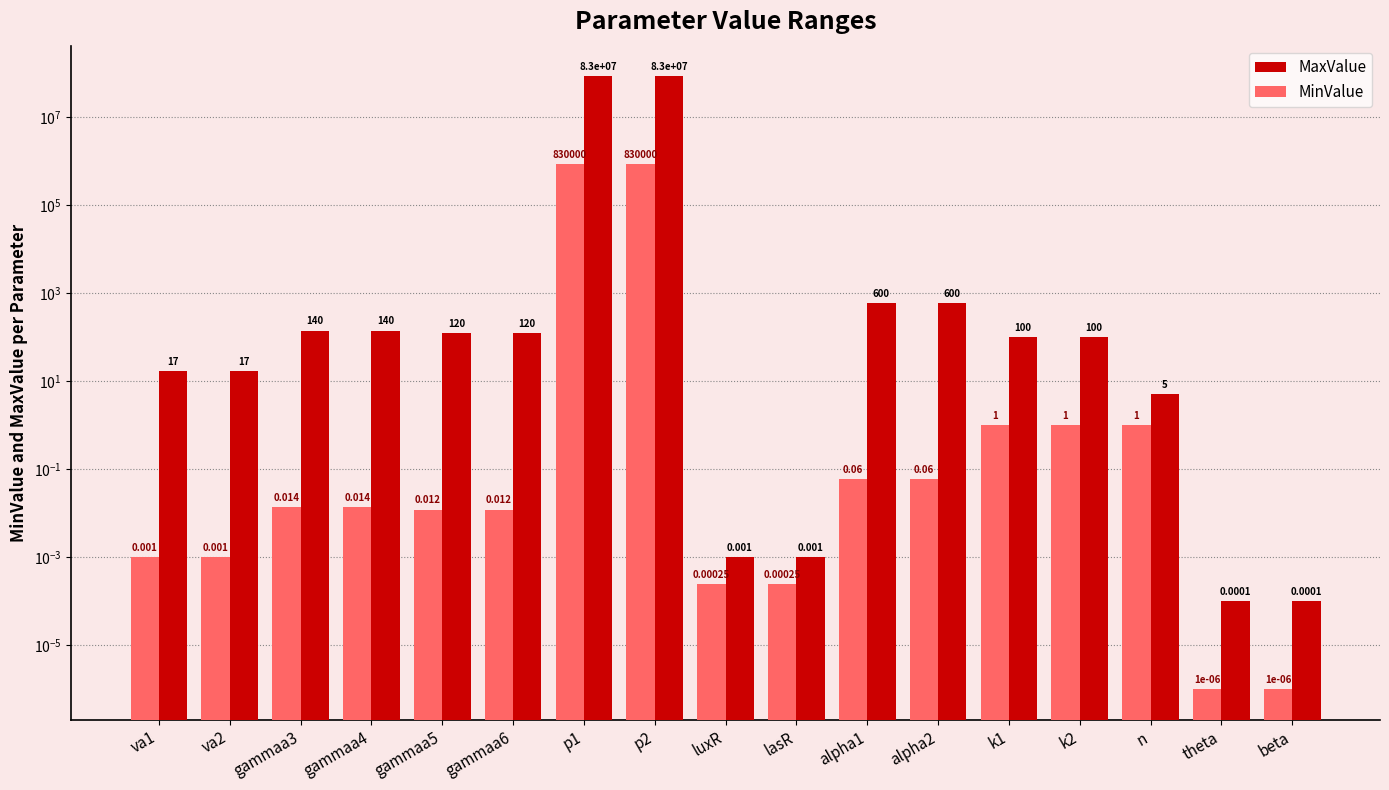

What is the average value of the MinValue series?

97647.2